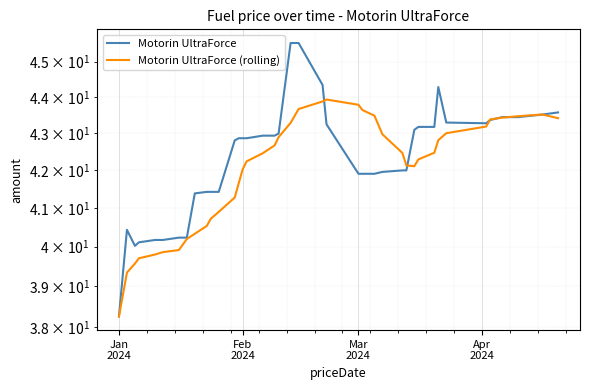

Which category has the lowest value across all series?

Jan
2024